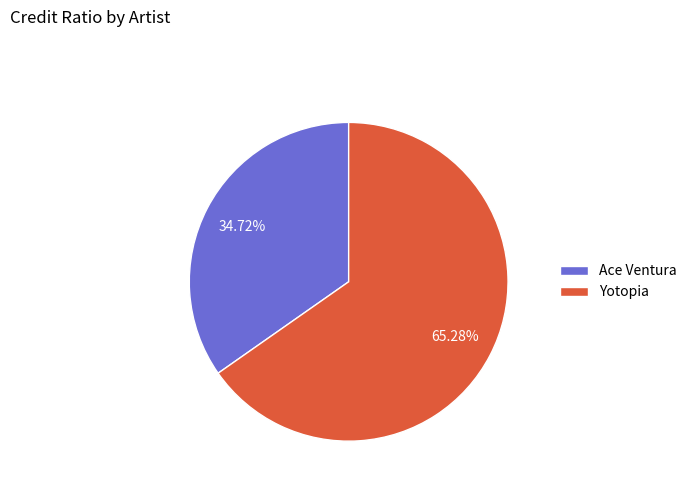

Approximately how many times larger is the value at Yotopia compared to Ace Ventura?

1.9